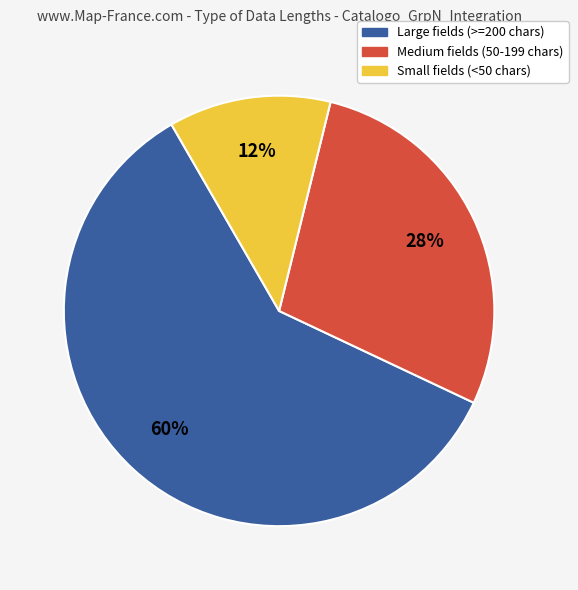

To the nearest percent, what is the average slice percentage?

33%